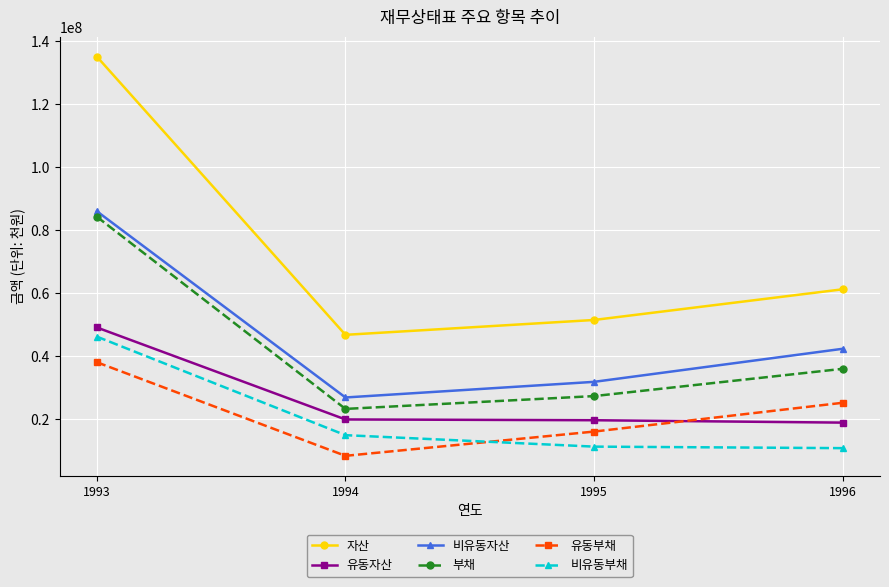

Is it true that 유동자산 equals 19881447 at 1994?

True